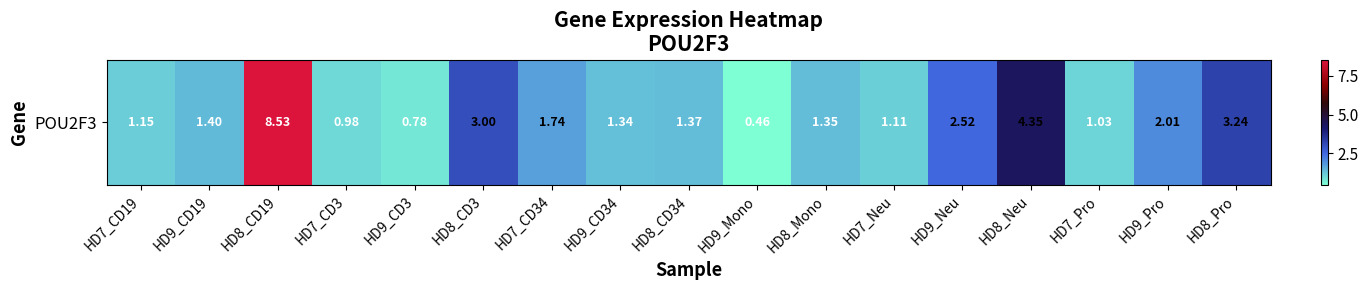

What is the smallest value displayed?

0.5